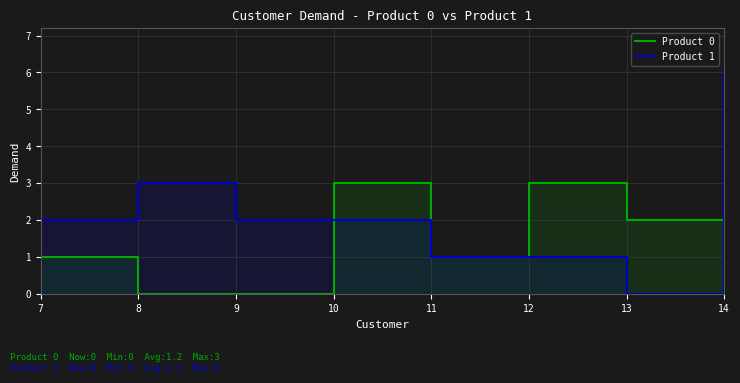

How many data points in Product 0 are less than 1?

3